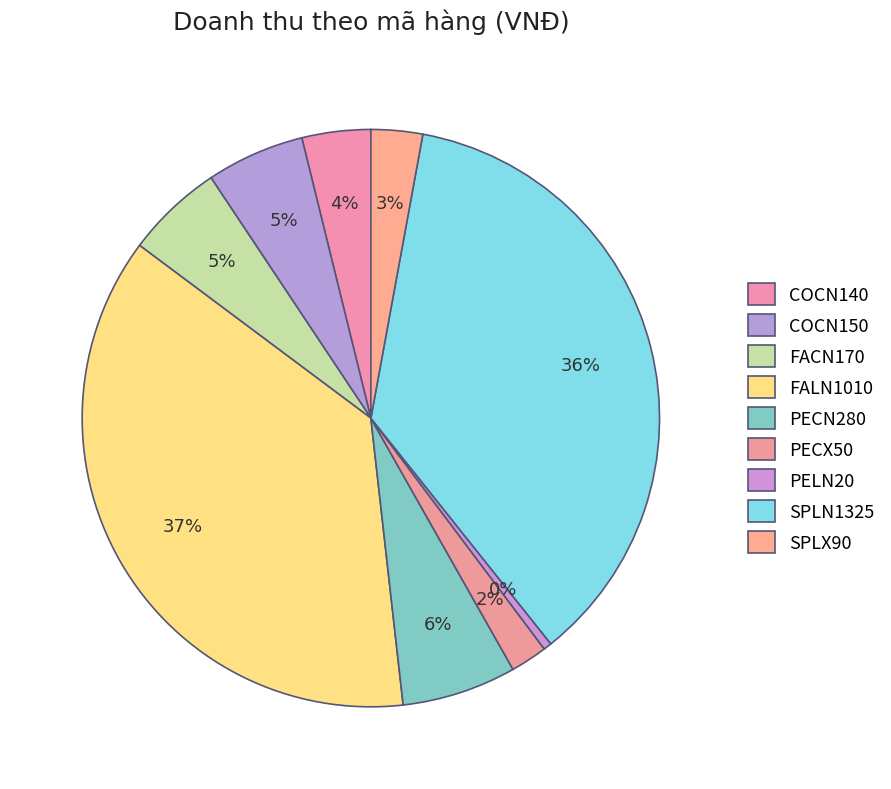

To the nearest percent, what percentage of the pie is FALN1010?

37%